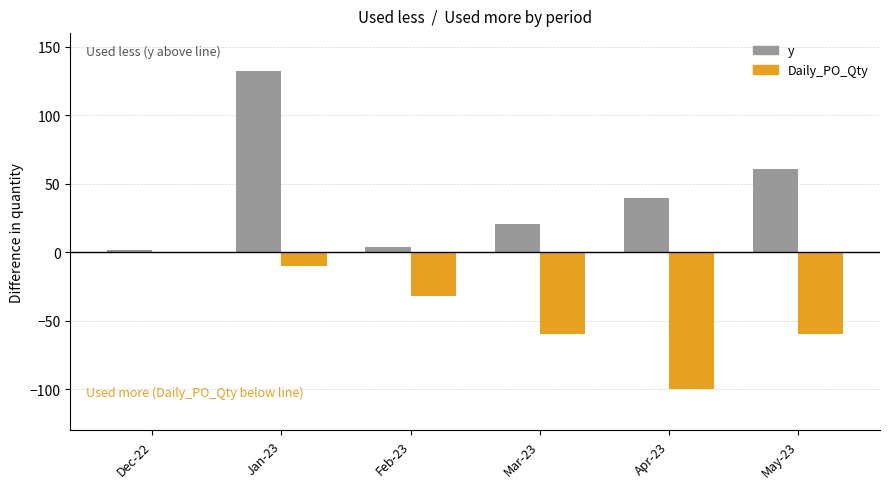

What is the highest value of the y series?

132